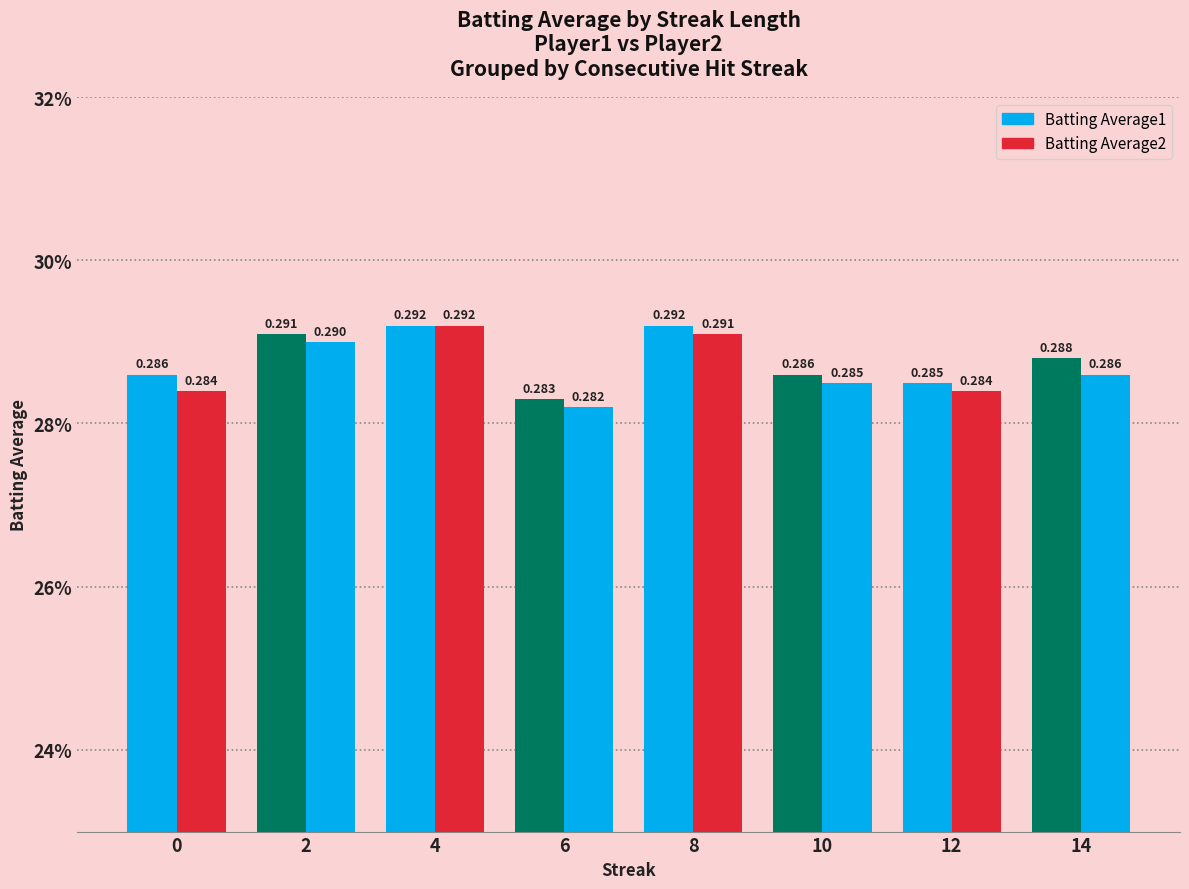

Does the chart contain stacked bars?

No